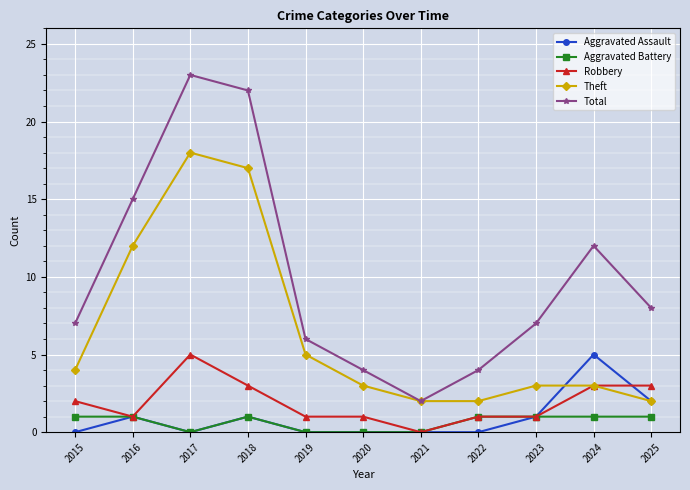

What is the total value across all series at 2015?

14